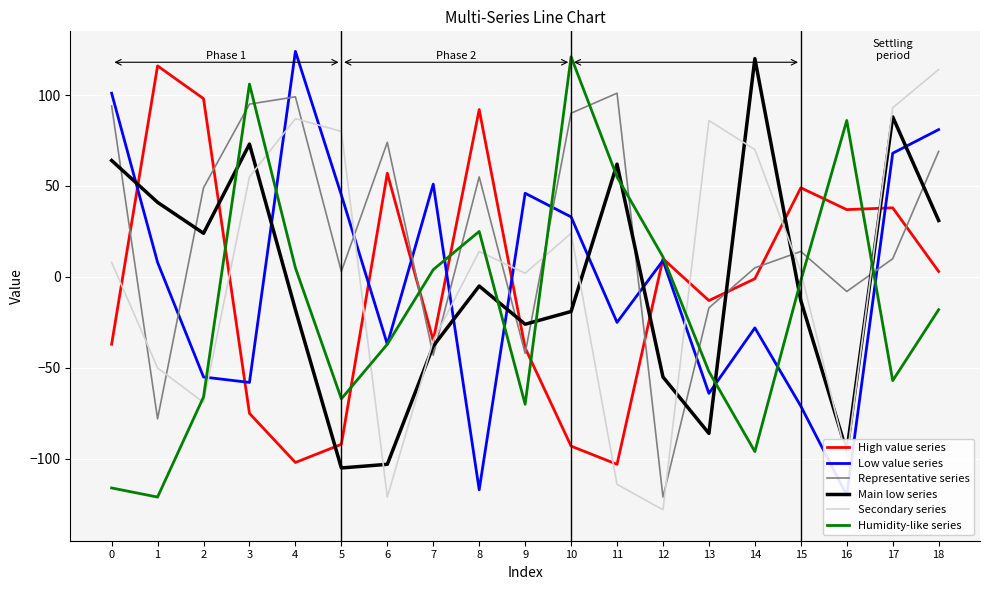

Is this an area chart (filled region under the line)?

No